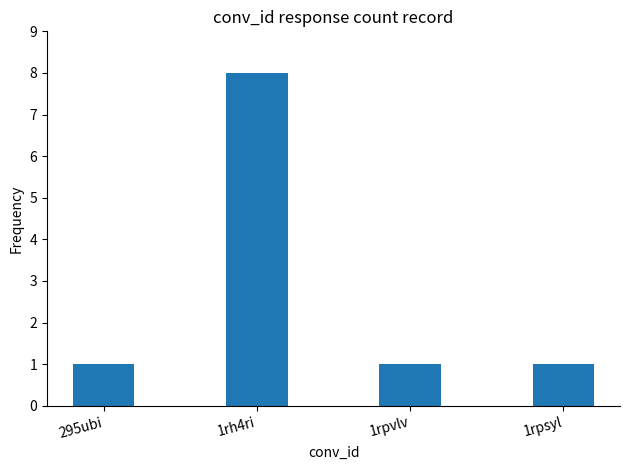

How many bars are there in total?

4